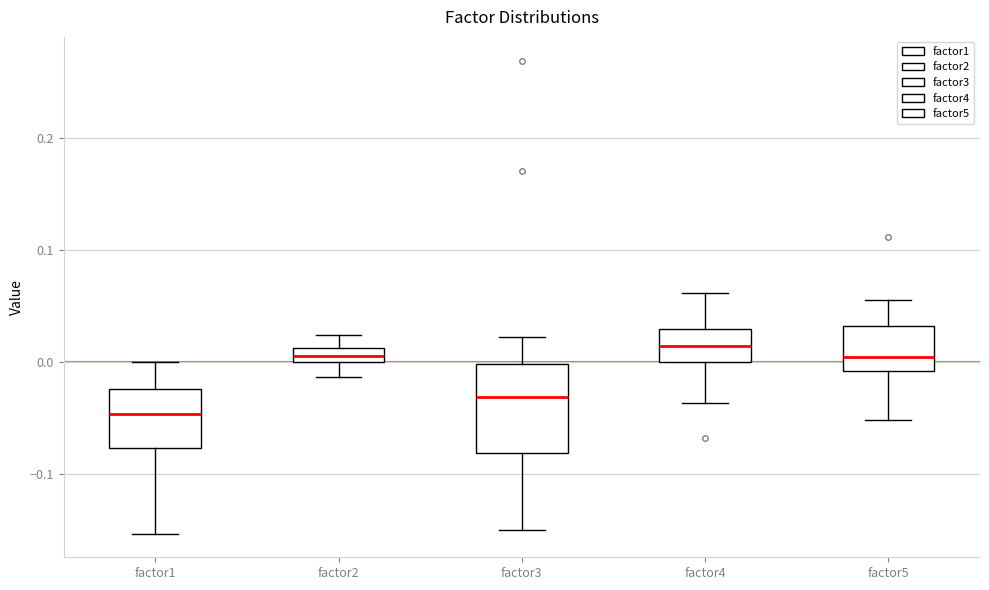

Comparing the boxes themselves (not the whiskers), which one is the tallest?

factor3